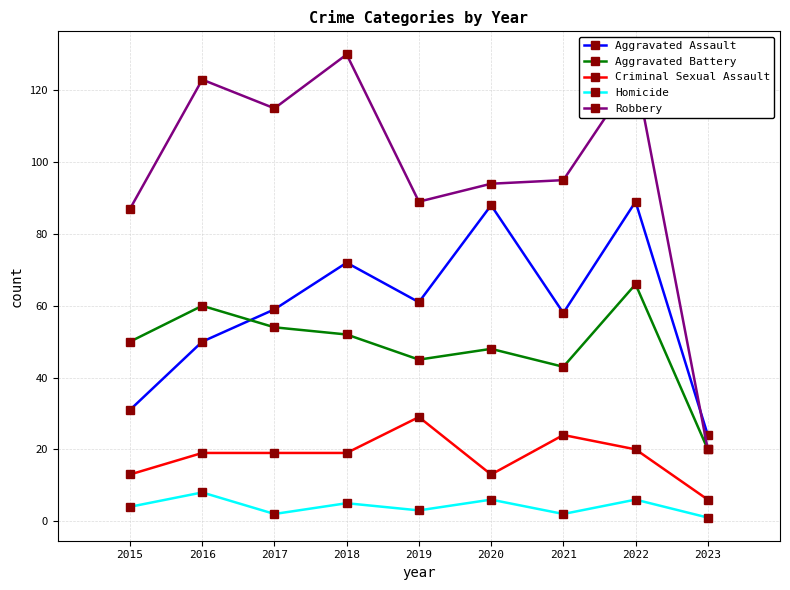

What is the difference between the maximum and minimum values in the Criminal Sexual Assault series?

23